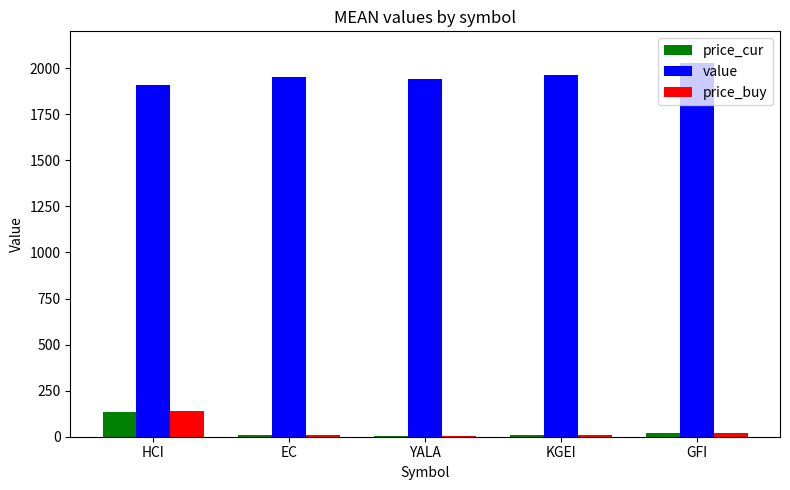

True or false: price_buy has a value of 7.4 at KGEI.

True